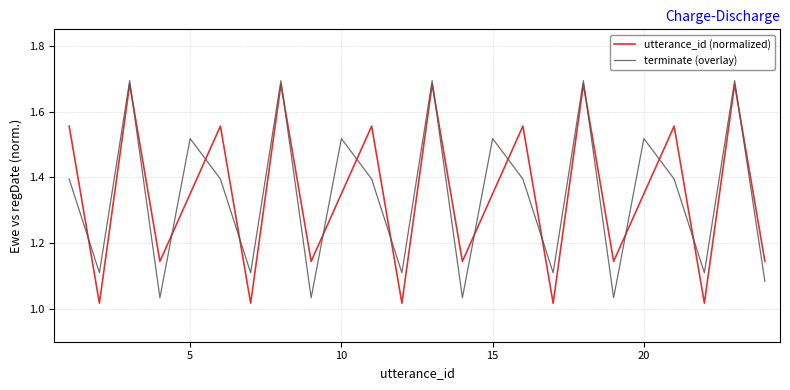

List the series in order of their peak value, lowest first.

utterance_id (normalized), terminate (overlay)